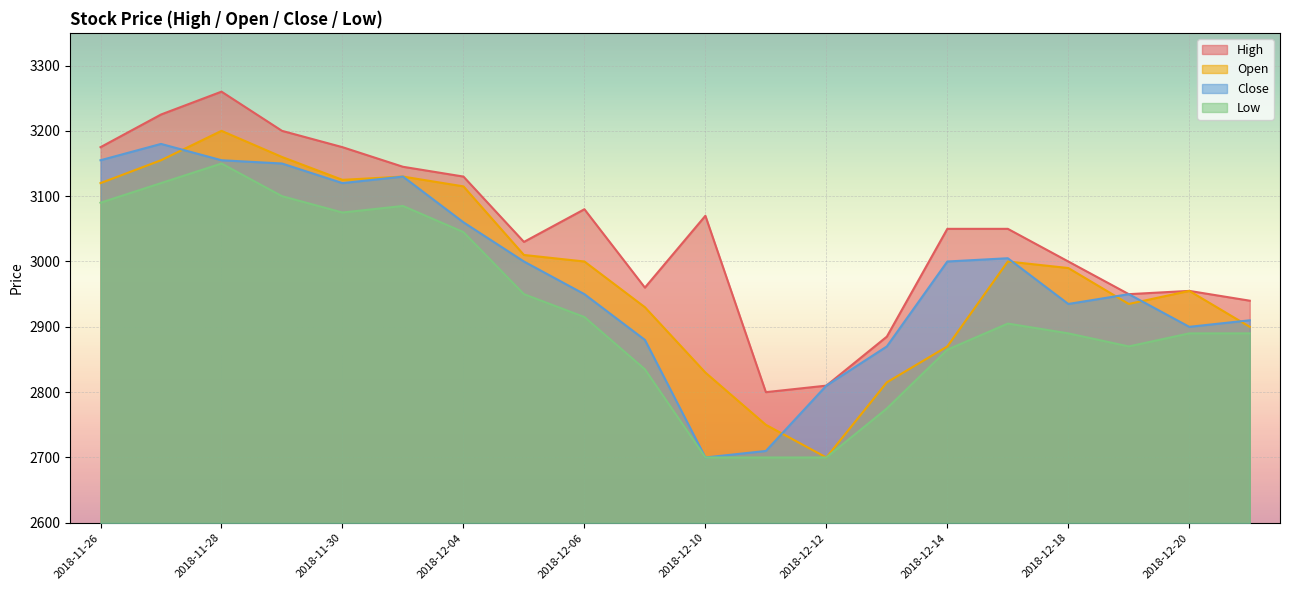

True or false: Close has more than 2 interior local peaks.

True